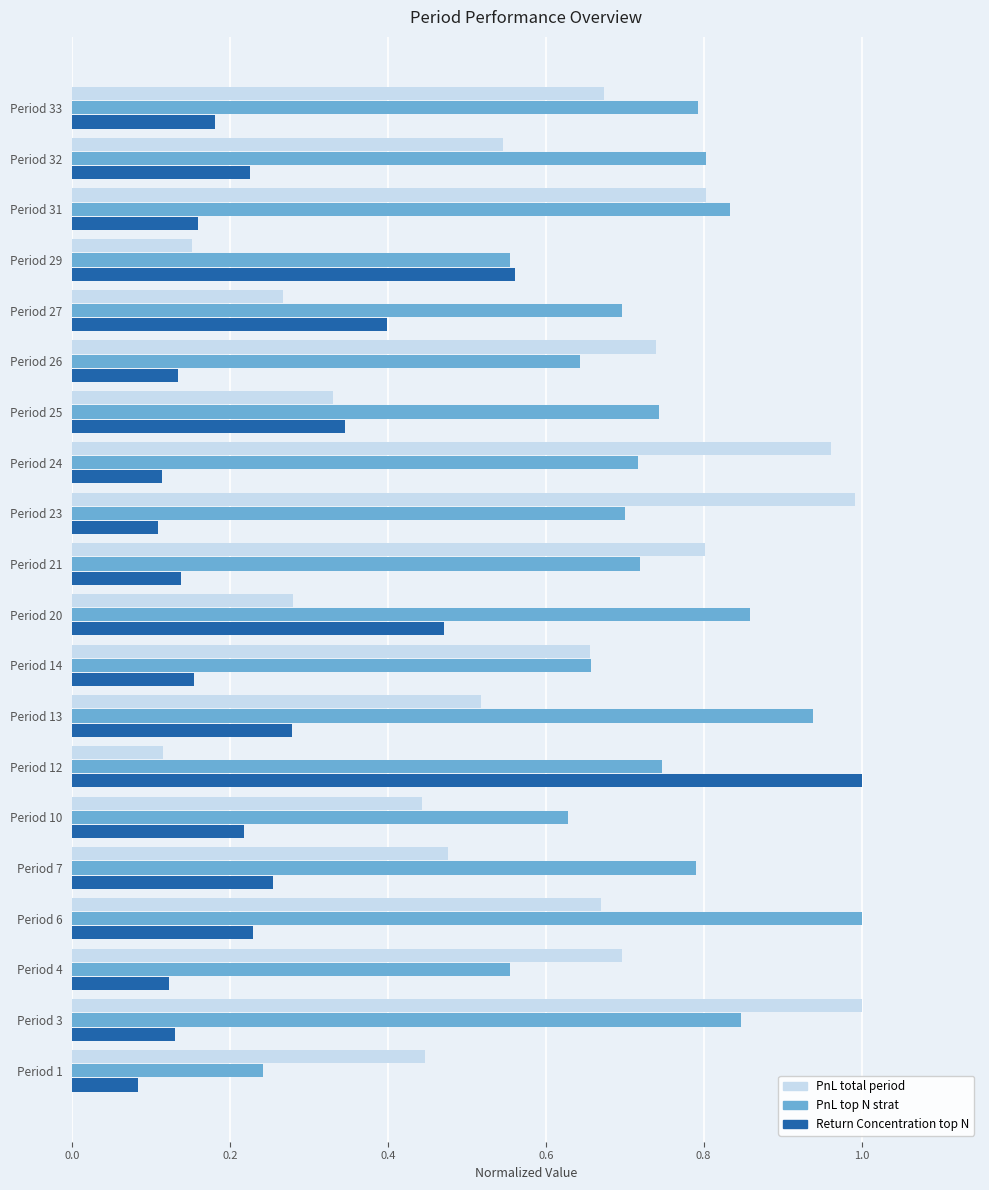

List the series in order of their overall mean, highest first.

PnL top N strat, PnL total period, Return Concentration top N